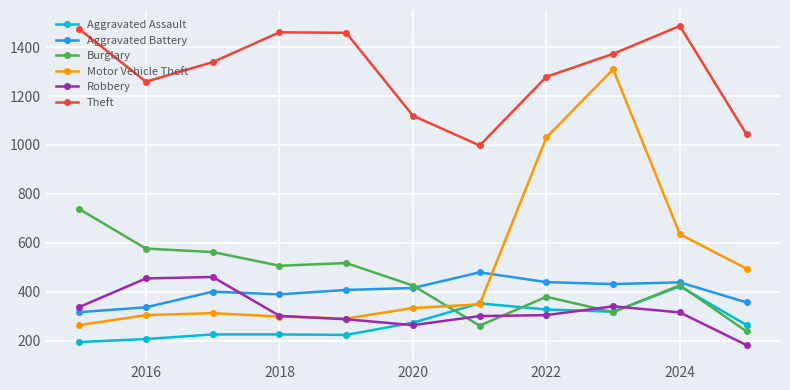

What is the value of the Robbery point at the 3rd from the left?

460